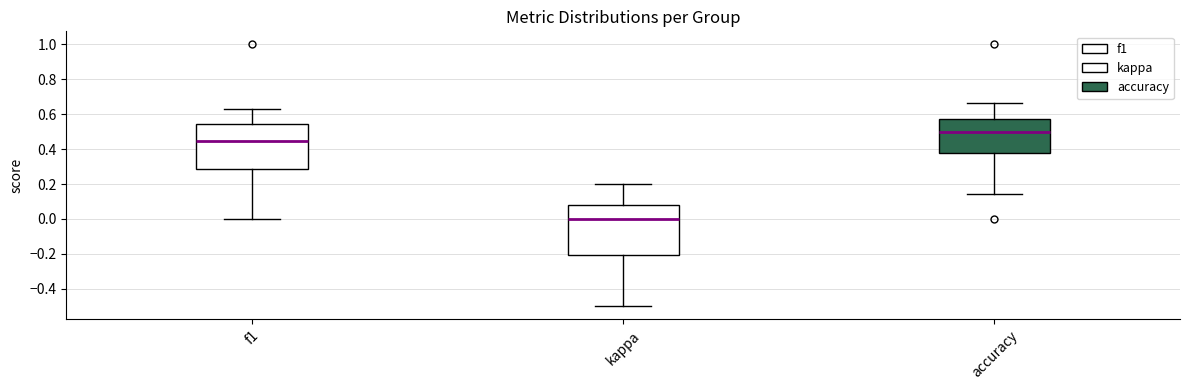

Where is the upper edge of the box for kappa on the y-axis? The values are not printed on the chart, so give them approximately, as read against the axis.

0.08